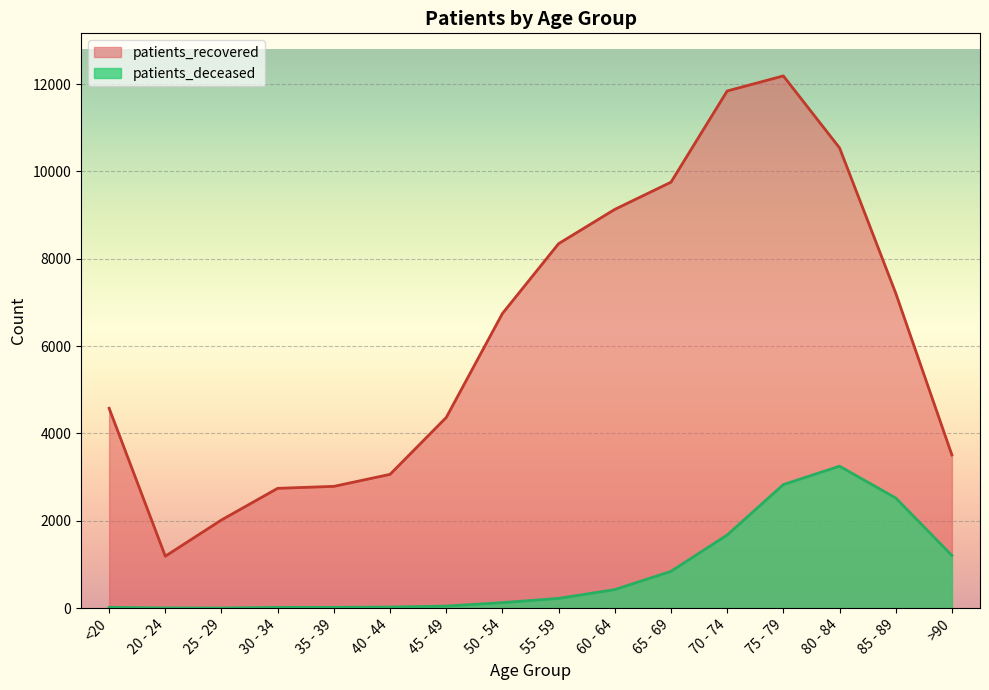

Which series changed the most between 20 - 24 and 30 - 34?

patients_recovered